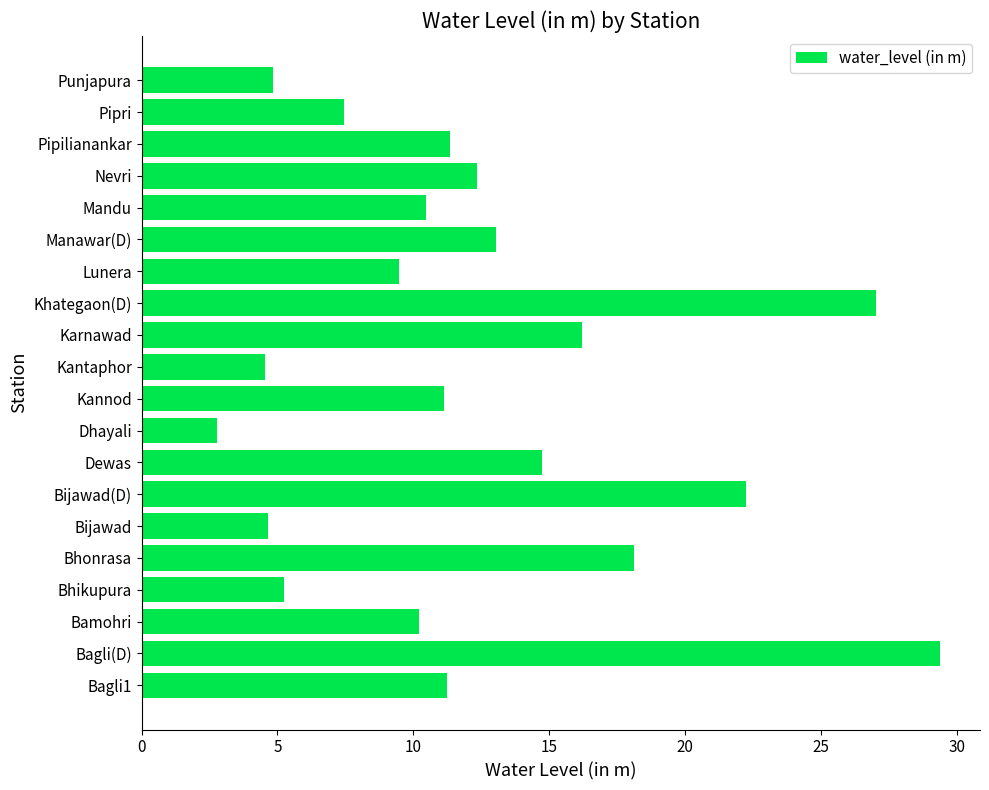

True or false: the data shows 4.8 at Punjapura.

True